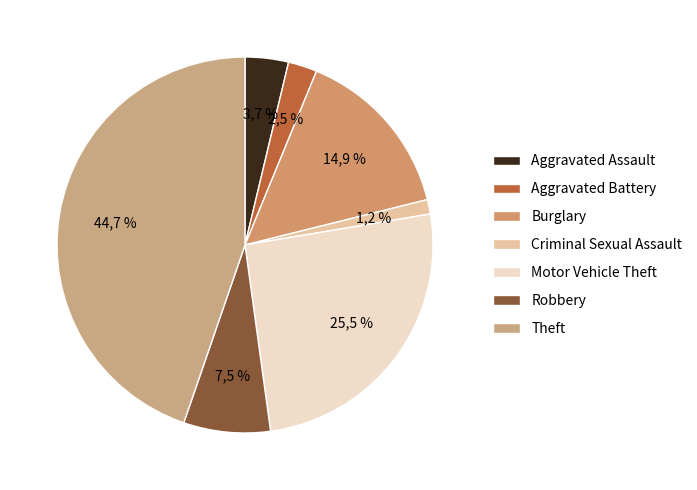

What percentage do Theft and Aggravated Assault together represent?

48.4%